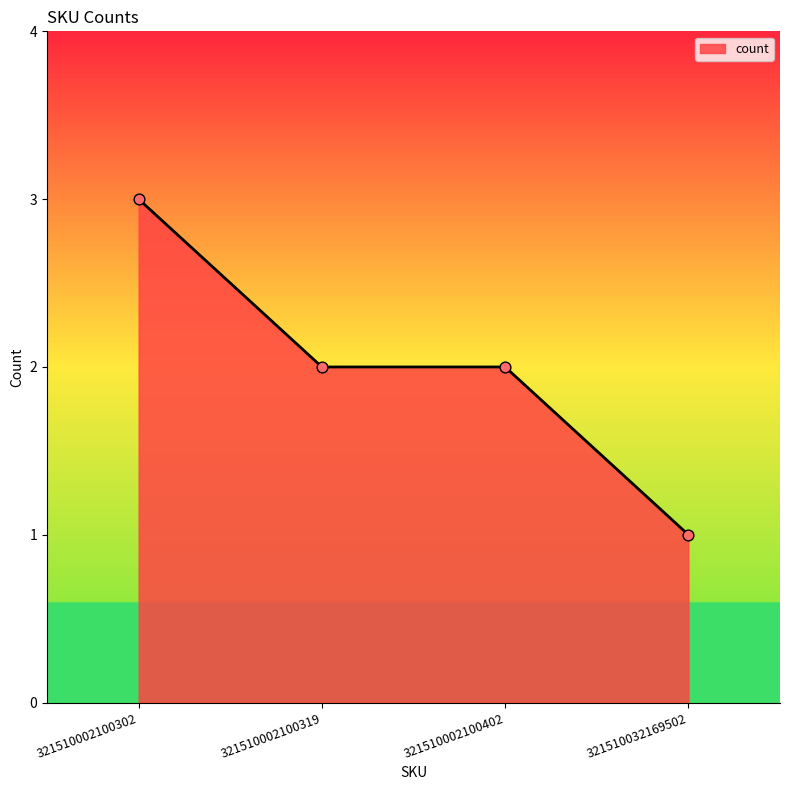

Approximately how many times larger is the value at 321510032169502 compared to 321510002100402?

0.5